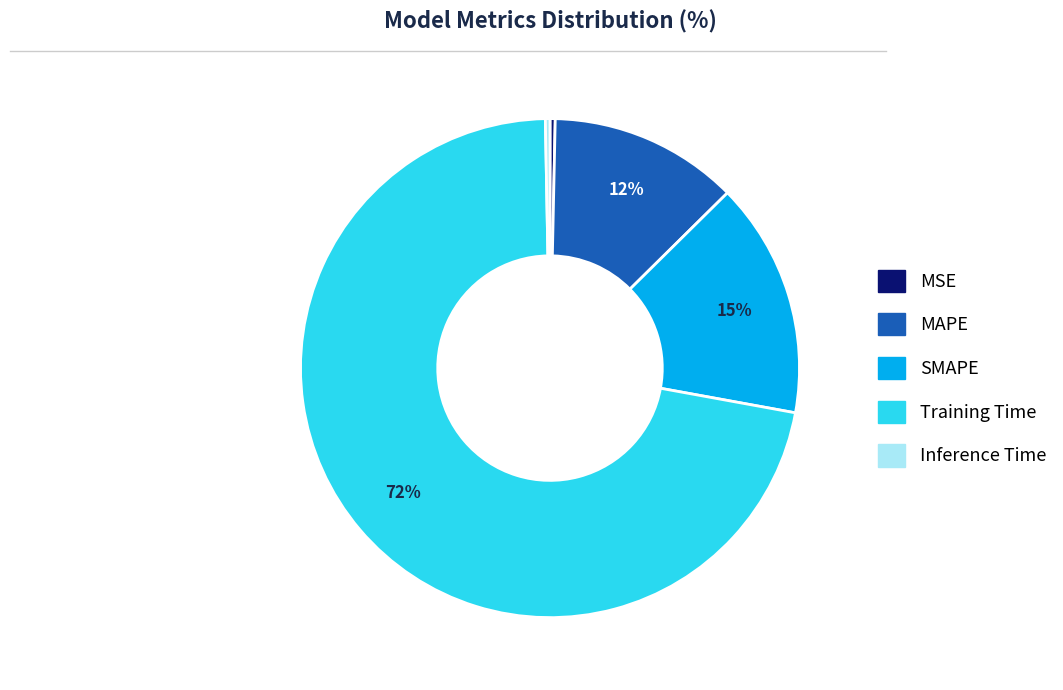

The MAPE slice represents 12% of the pie. True or false?

True